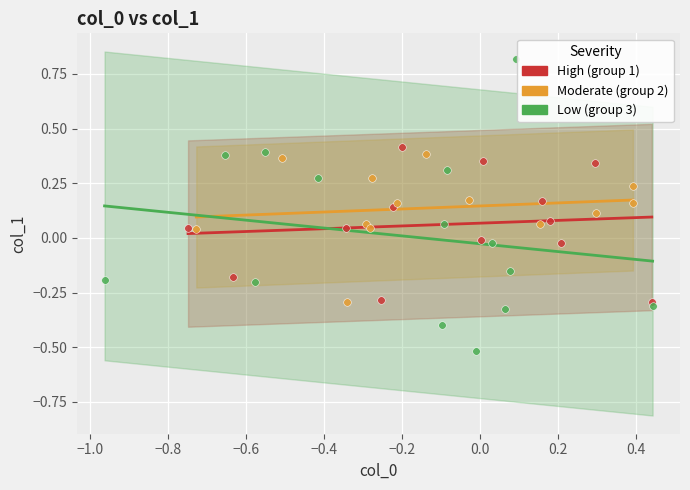

Which series contains the highest Y value?

Low (group 3)